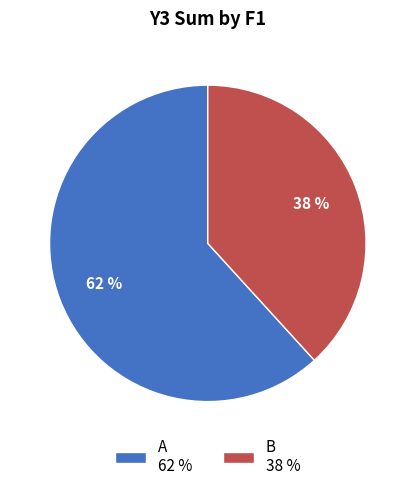

Is the sum of B 38 % and A 62 % greater than half?

Yes